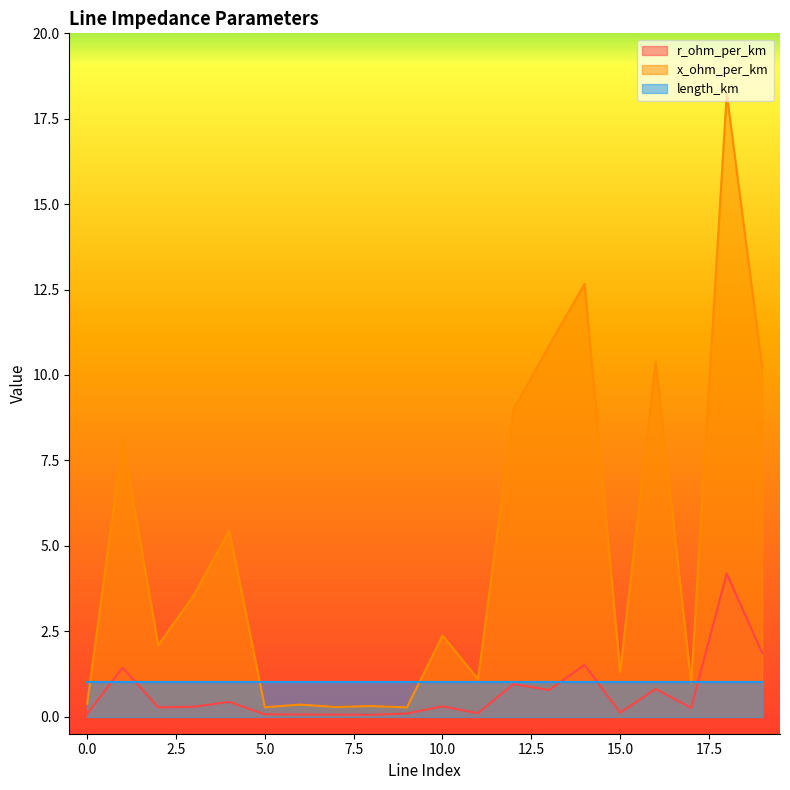

Which series has the widest spread of values?

x_ohm_per_km